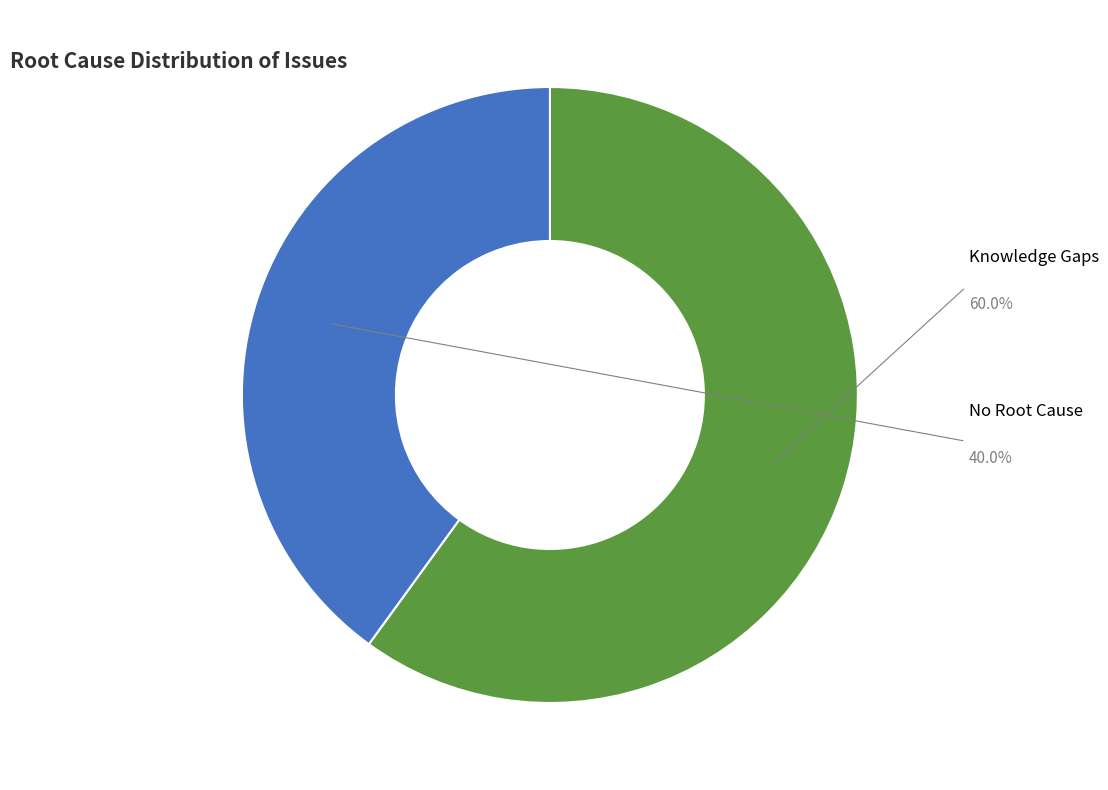

How many segments does this pie chart have?

2